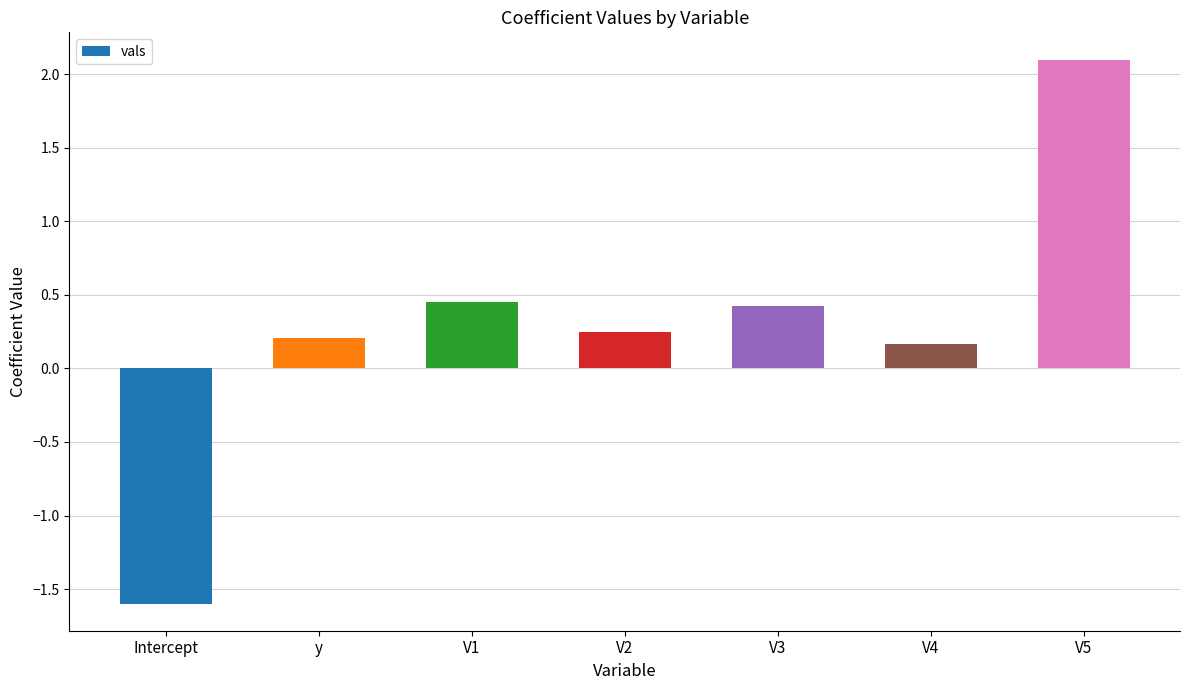

The value at V1 is 0.2. True or false?

False